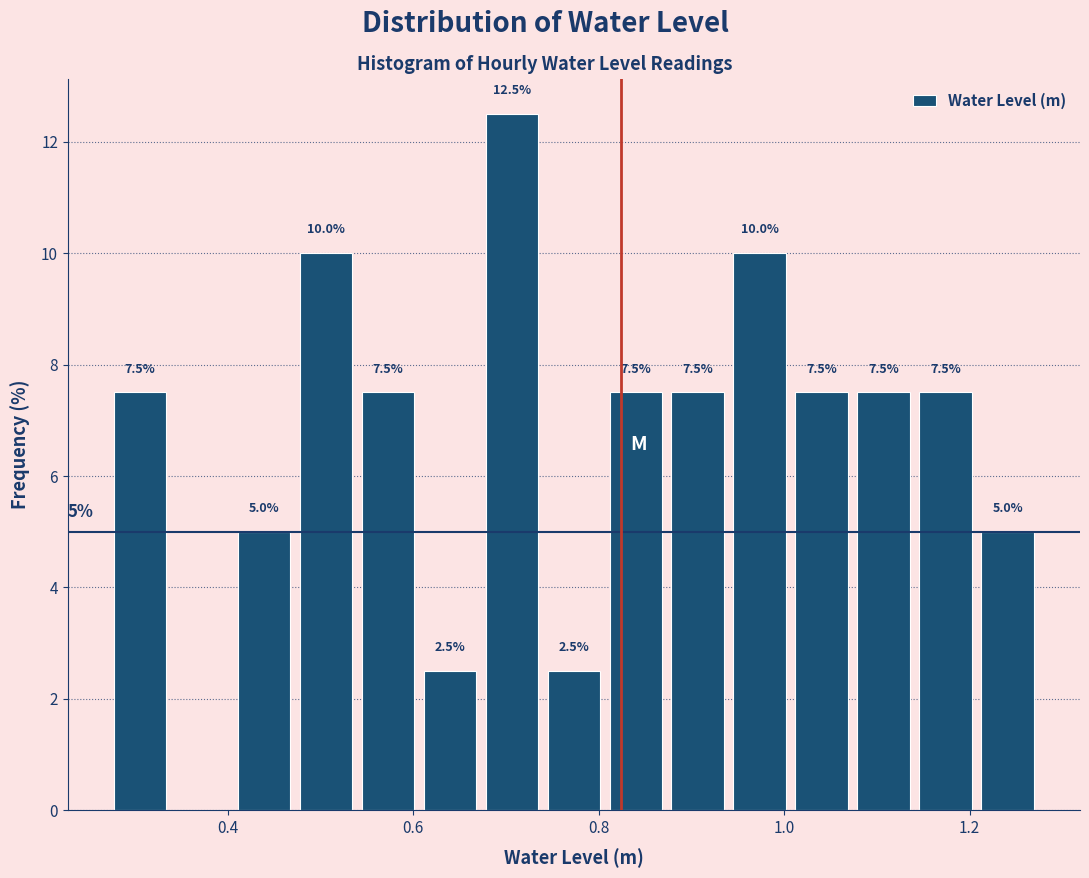

Around what value on the x-axis is the tallest bar? Give the approximate position of its centre, as read against the axis.

0.70